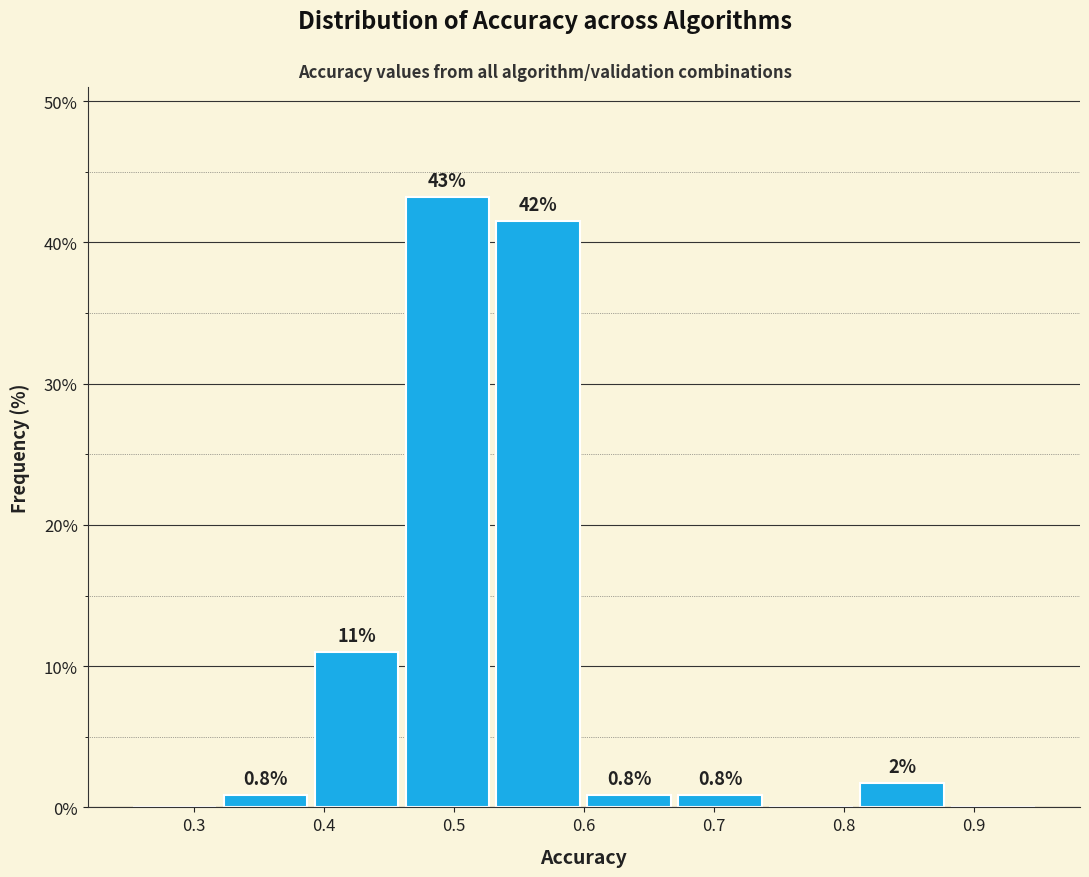

Over which range of the x-axis is the bar tallest?

0.46 to 0.53